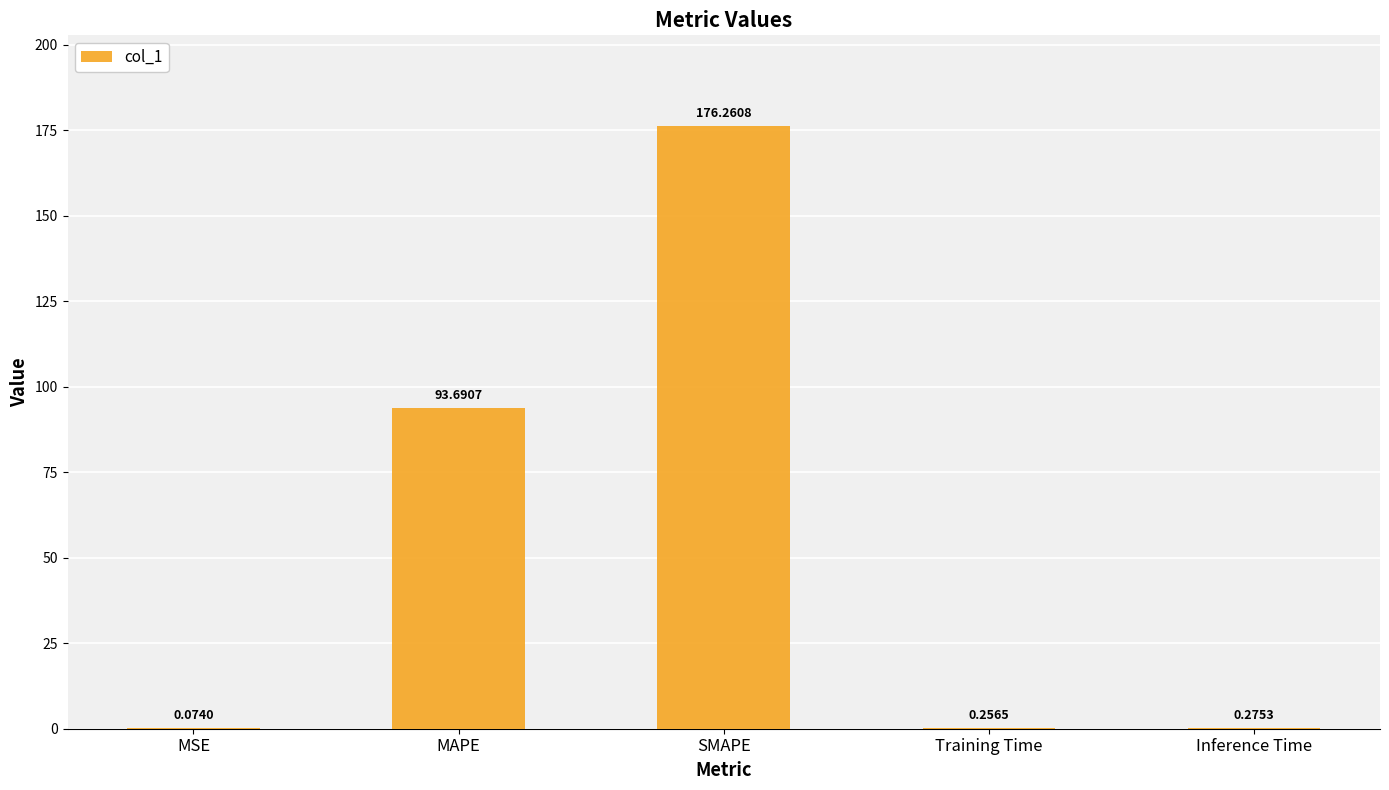

What is the greatest value displayed?

176.3